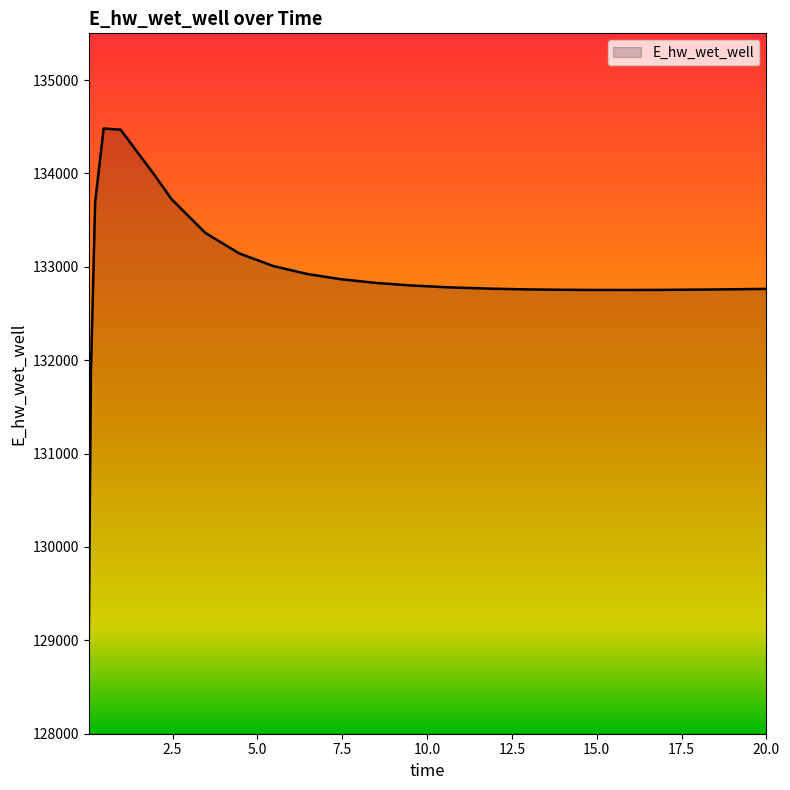

What is the greatest value displayed?

134480.8